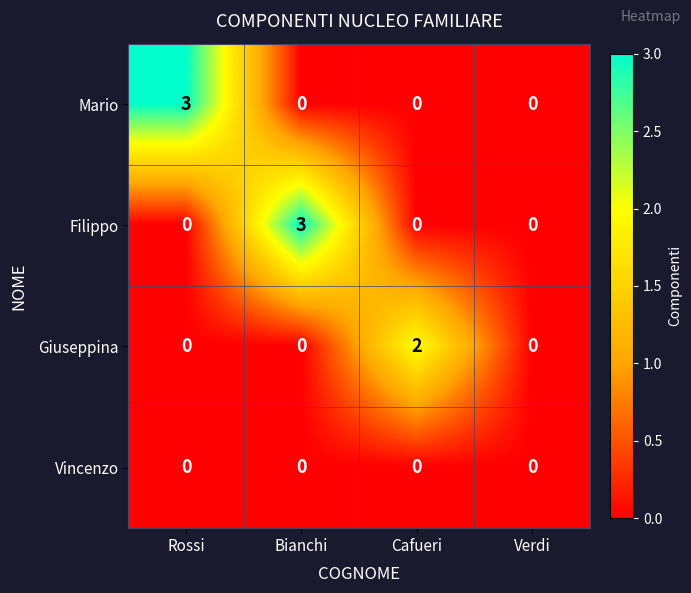

Is it true that Mario equals 0 at Verdi?

True